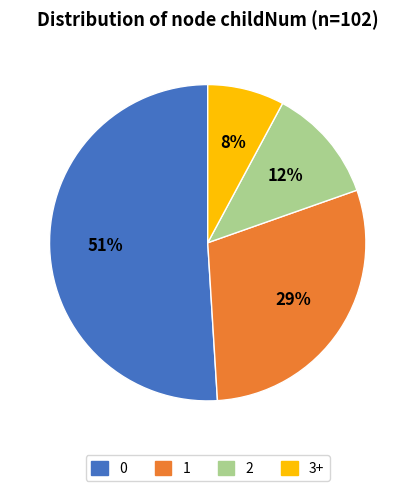

To the nearest percent, what percentage of the pie is 1?

29%